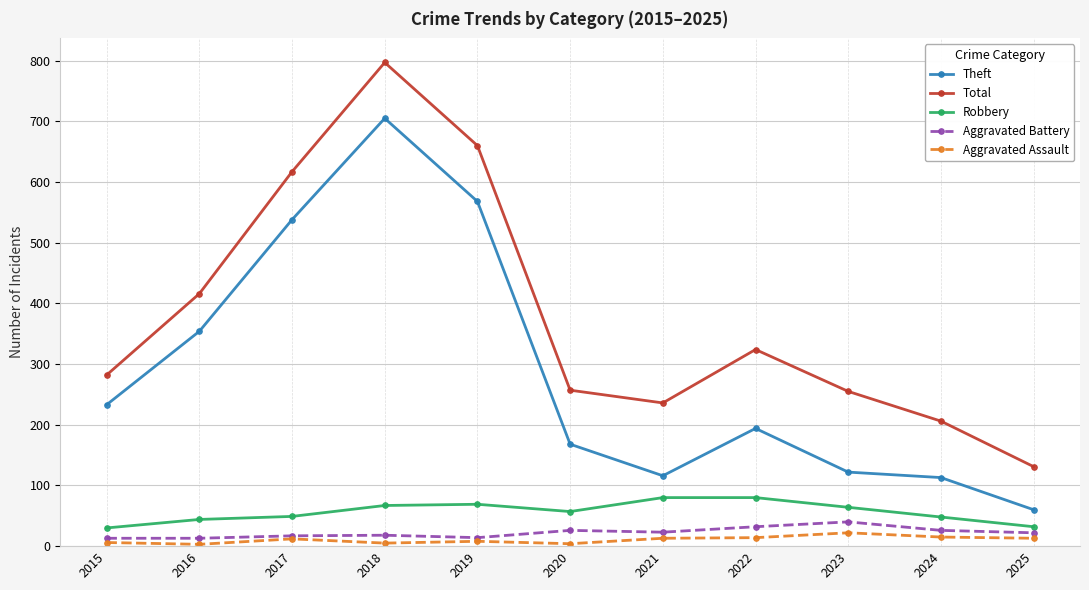

Where is Theft nearest to the value 382?

2016